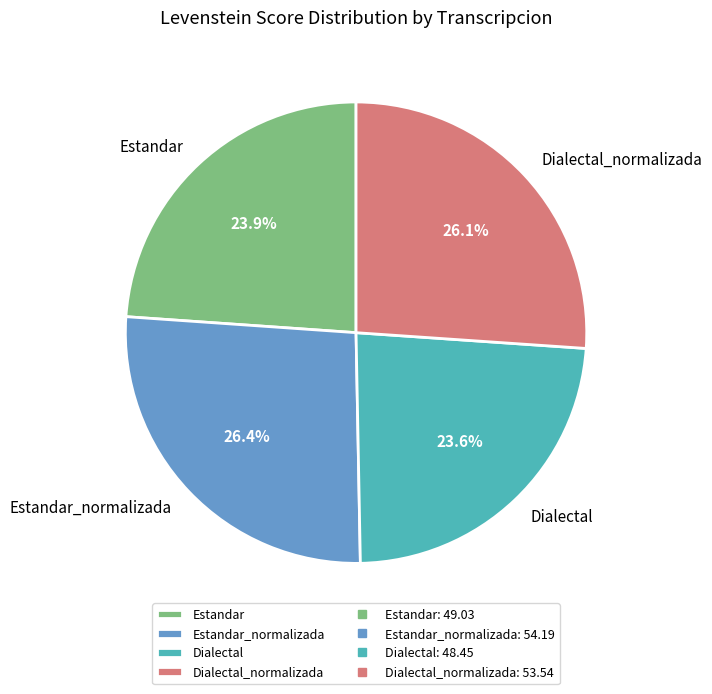

How much of the chart is everything except Dialectal_normalizada?

73.9%